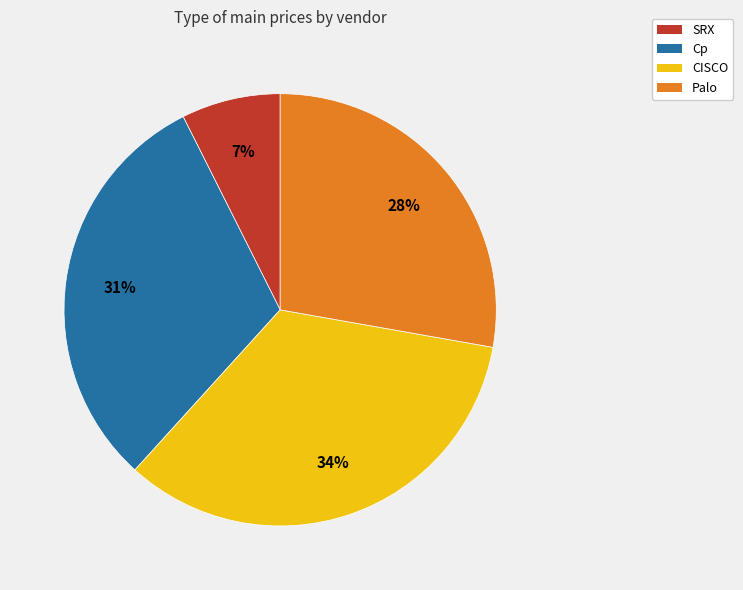

The Cp slice represents 21% of the pie. True or false?

False